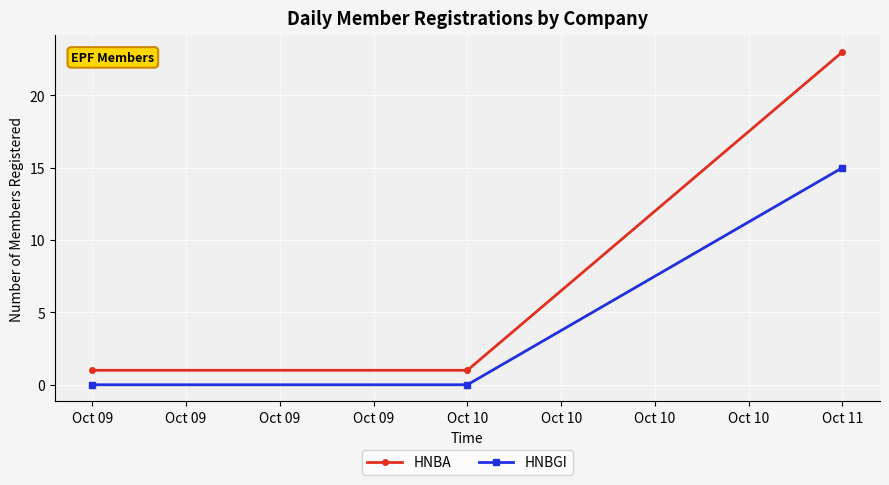

What is the total value across all series at Oct 09?

1